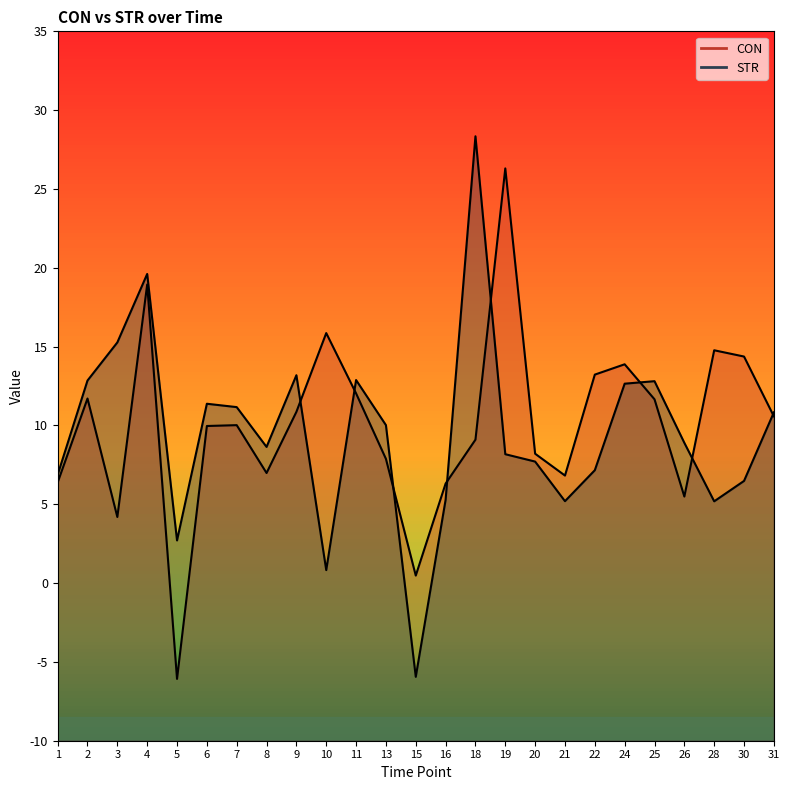

Which category has the lowest value across all series?

5